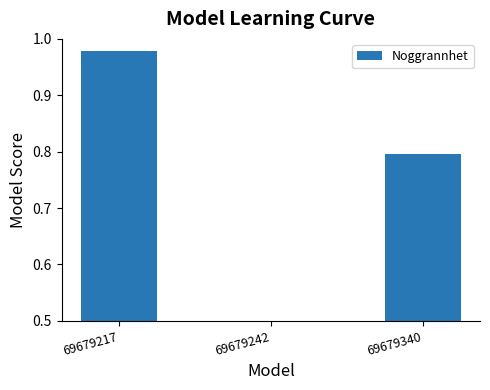

Rank the categories by value from highest to lowest.

69679217, 69679340, 69679242